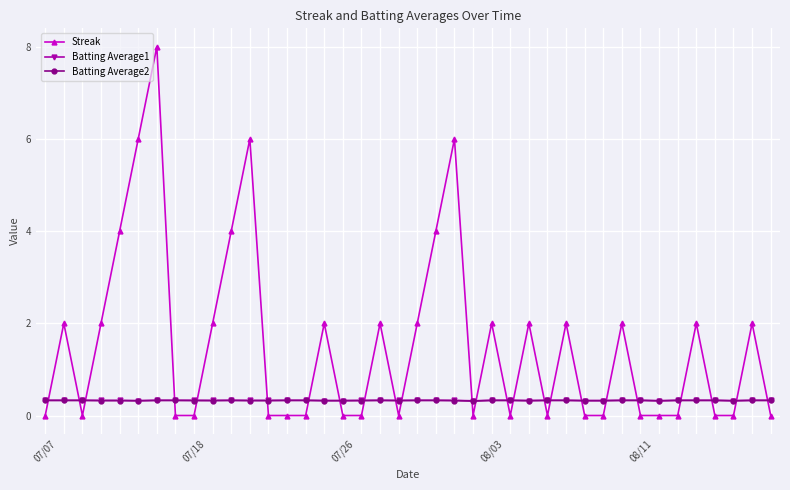

What is the value of the Batting Average2 point at the 26th from the left?

0.3